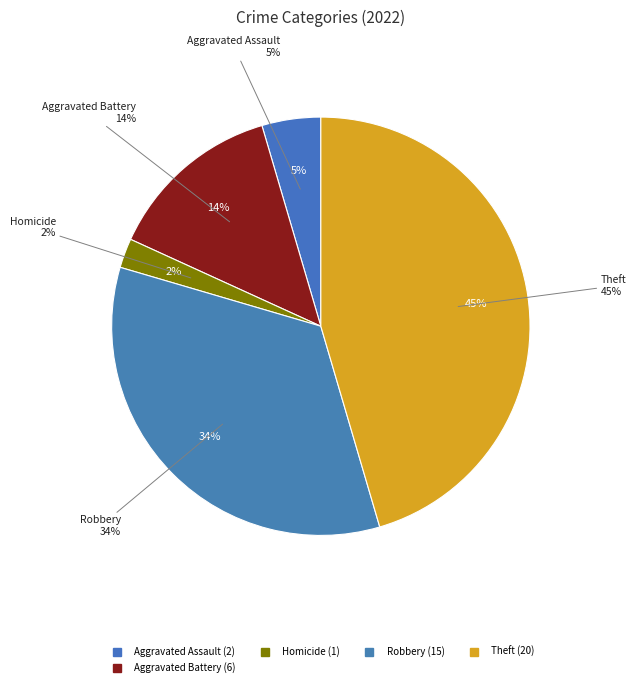

What is the largest slice in the pie chart?

Theft